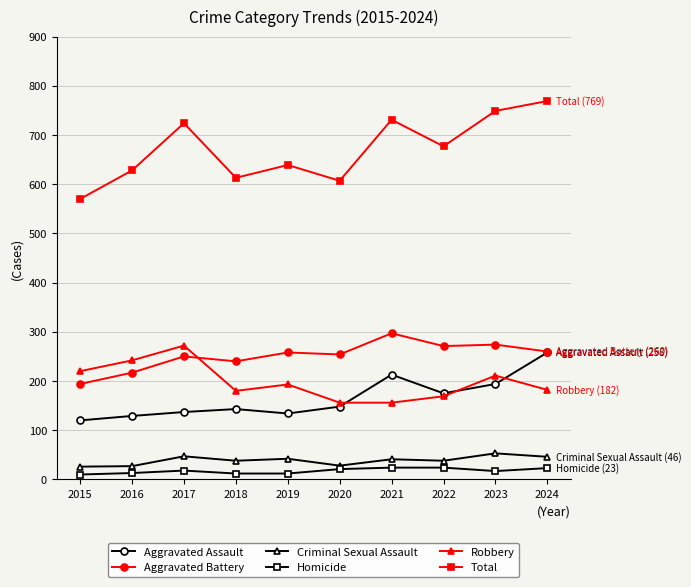

What is the spread (max minus min) of values at 2022?

653